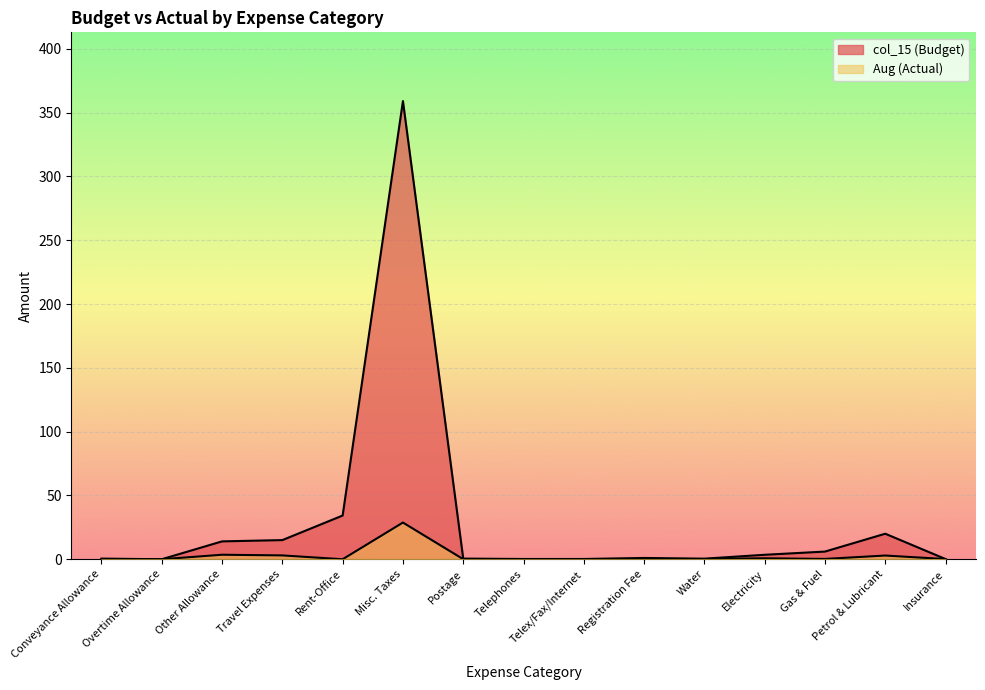

List the series in order of their peak value, lowest first.

Aug (Actual), col_15 (Budget)